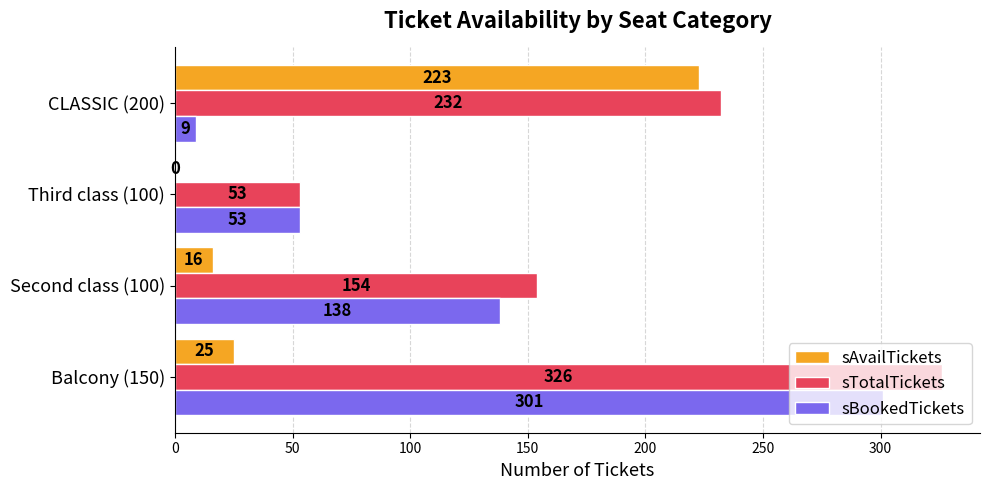

Which series has the largest range (max minus min)?

sBookedTickets